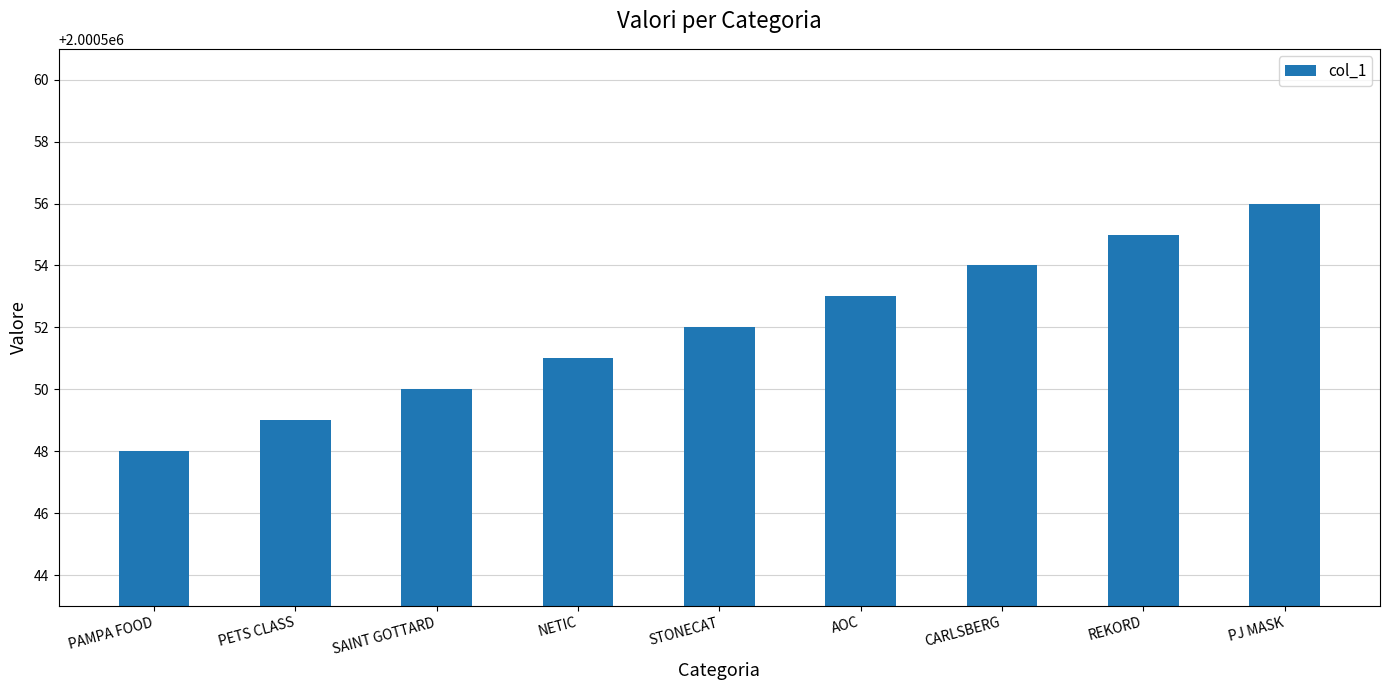

How many values are between 2000550 and 2000554?

5